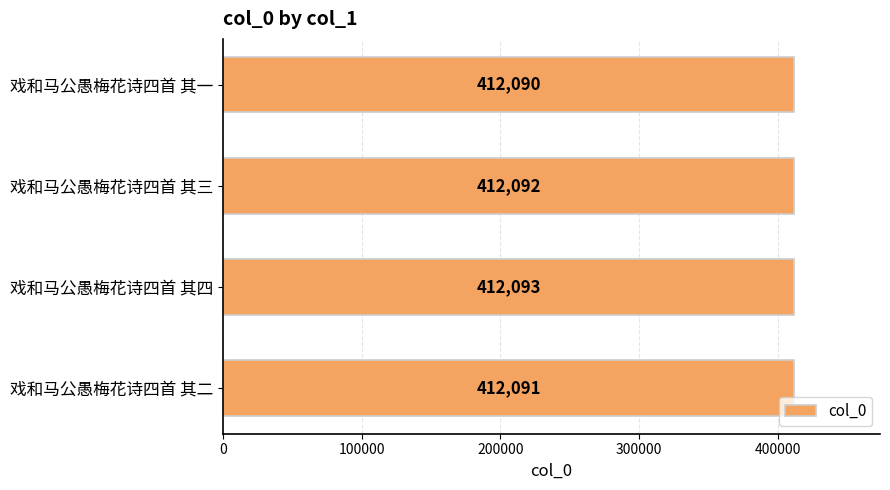

How many values are between 412091 and 412093?

3